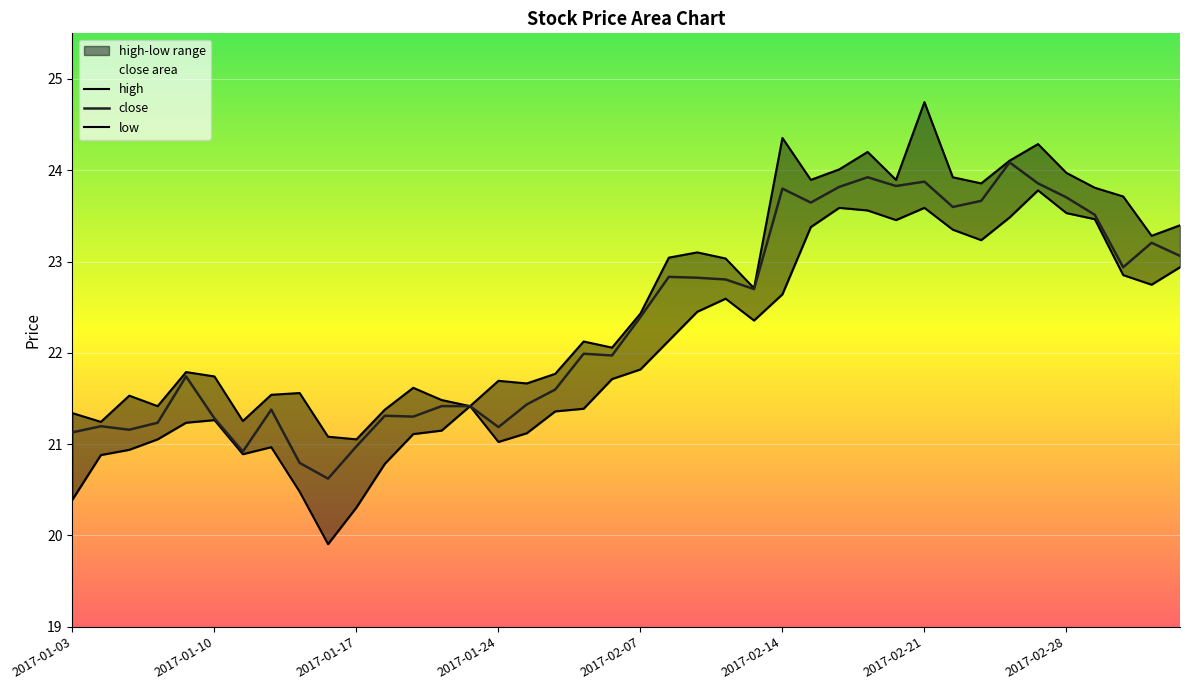

True or false: low and high cross at least once.

False